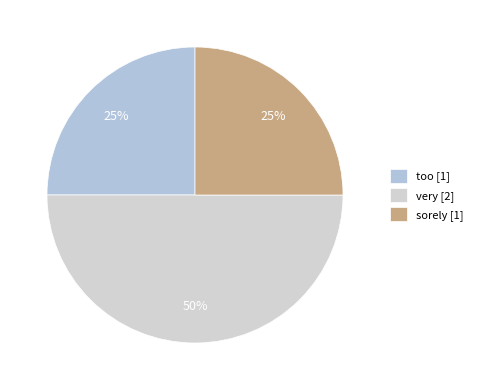

Between very and sorely, which is larger?

very